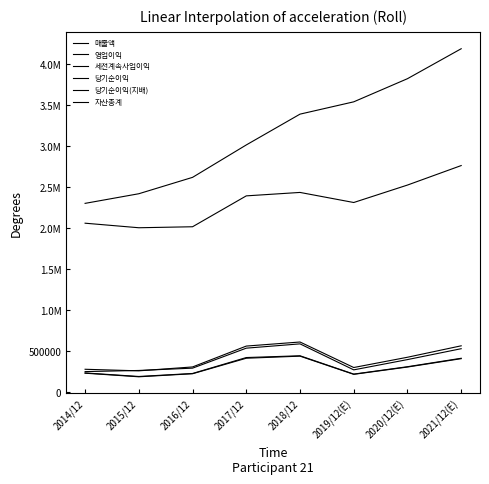

What is the difference between the 영업이익 values at 2021/12(E) and 2020/12(E)?

132963